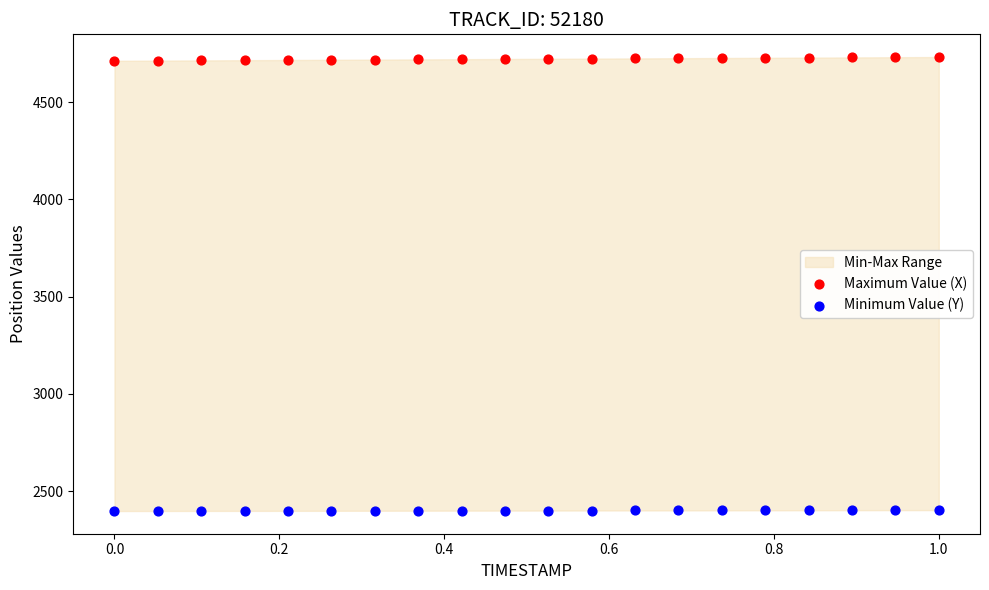

Across all data points, what is the range of Y values (max minus min)?

2333.9